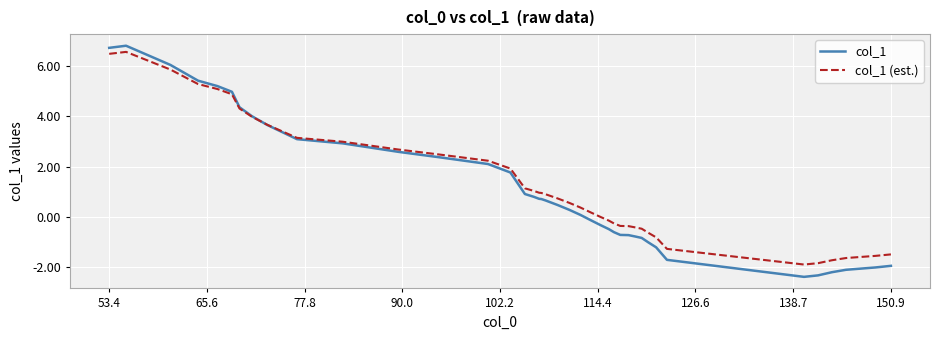

What is the minimum value for col_1 (est.)?

-1.9